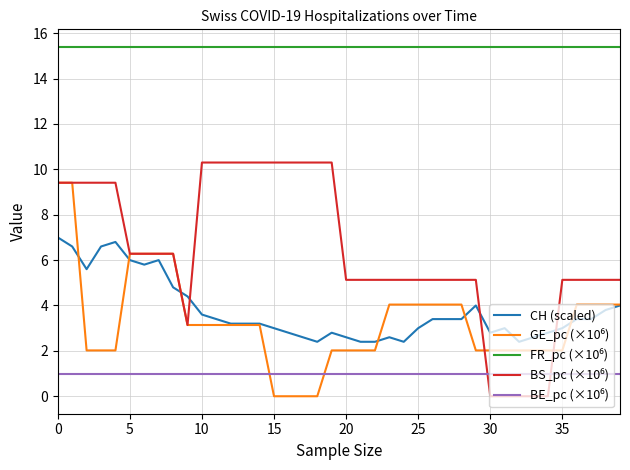

What is the maximum value shown in the chart?

15.4